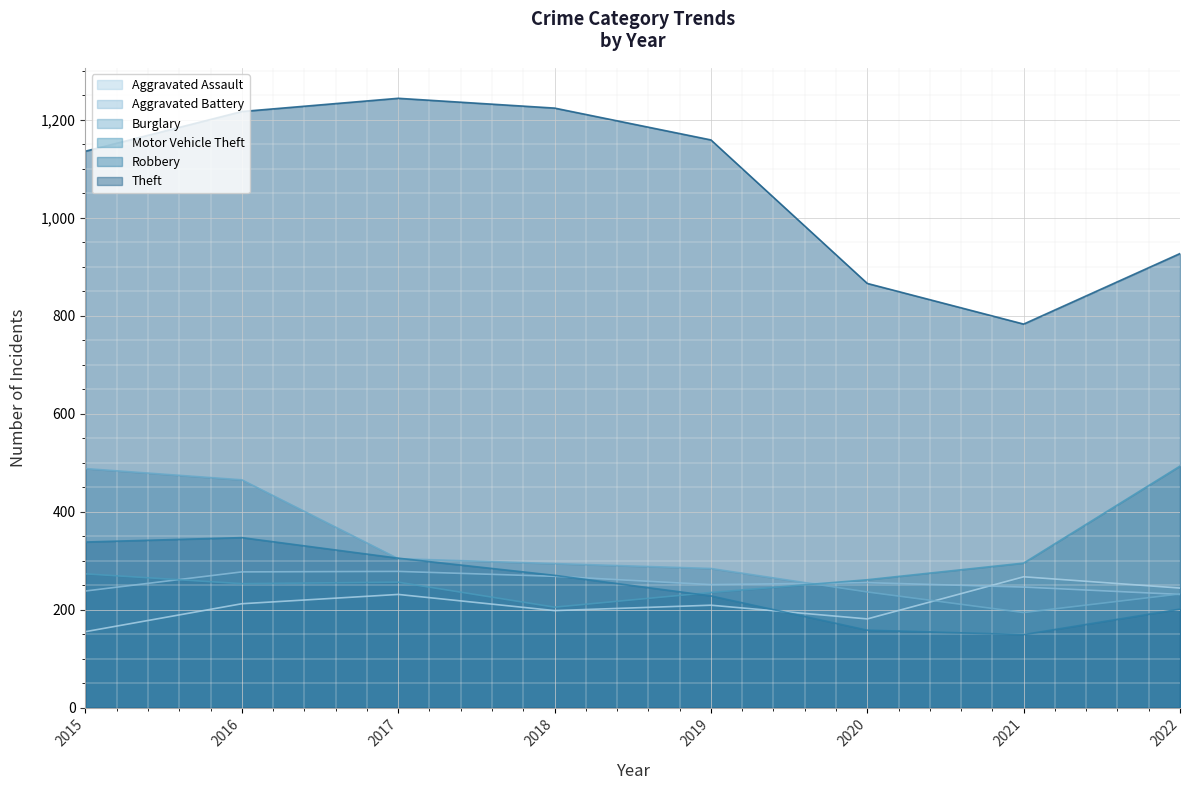

Reading right to left, transcribe all the data shown in this chart.

Aggravated Assault: 244	267	181	209	198	231	212	155
Aggravated Battery: 231	246	255	251	268	278	277	238
Burglary: 232	194	236	284	294	304	465	488
Motor Vehicle Theft: 493	295	261	235	205	256	253	273
Robbery: 201	149	158	228	270	305	347	338
Theft: 927	783	866	1159	1224	1244	1217	1136